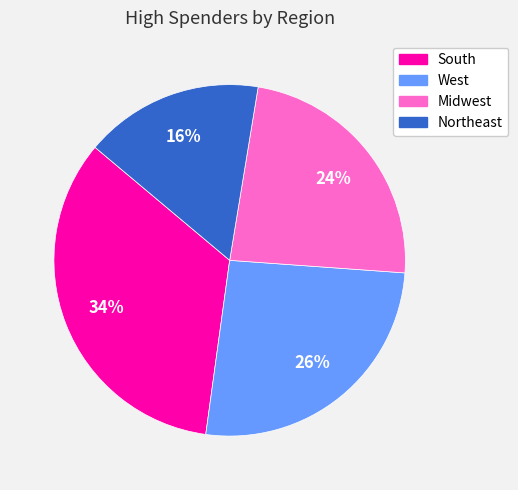

What percentage is the Midwest slice, to the nearest percent?

24%